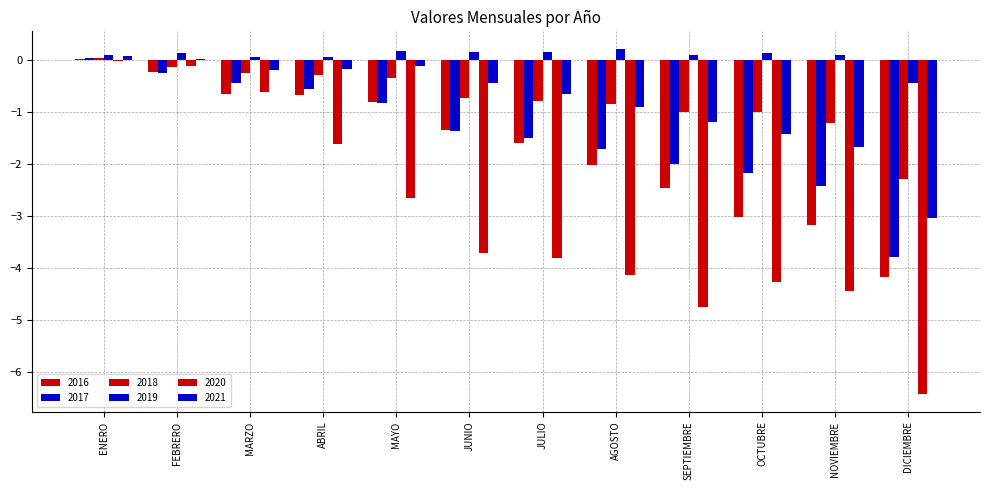

Does the chart contain stacked bars?

No